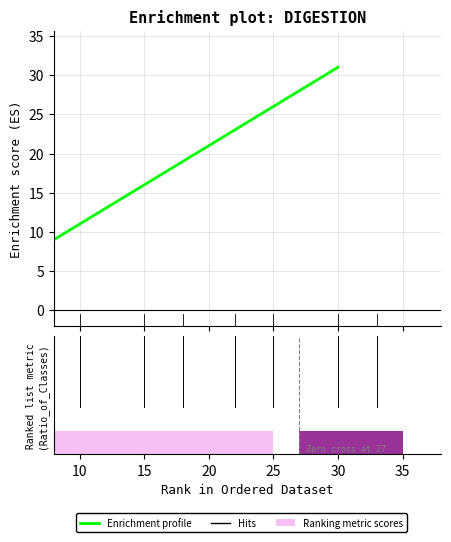

What is the difference between the second highest and minimum values?

14